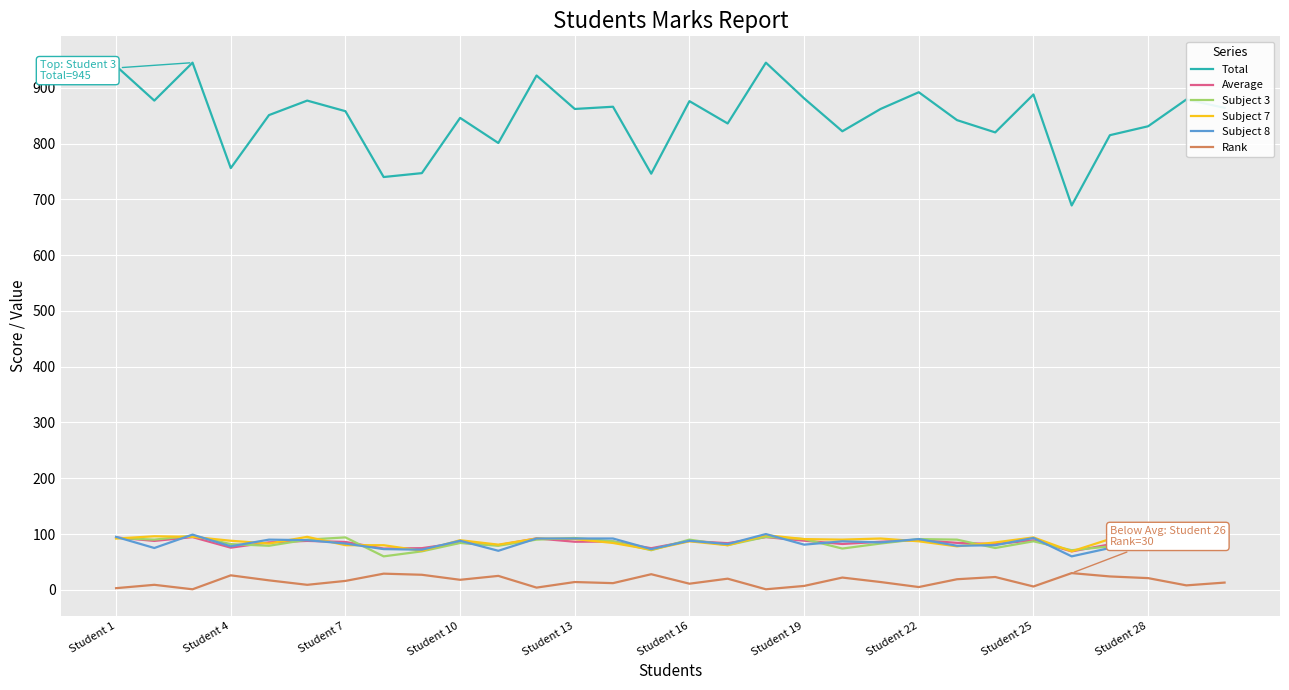

Which series has the widest spread of values?

Total